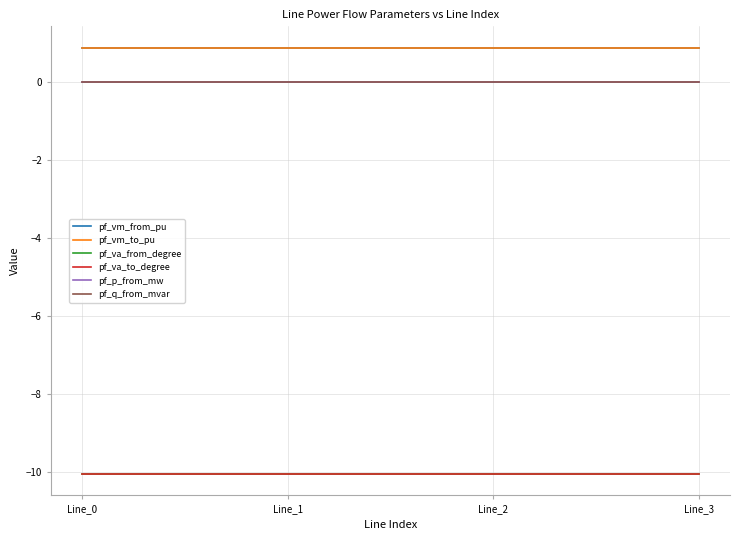

True or false: pf_va_to_degree has a value of -16.0 at Line_2.

False